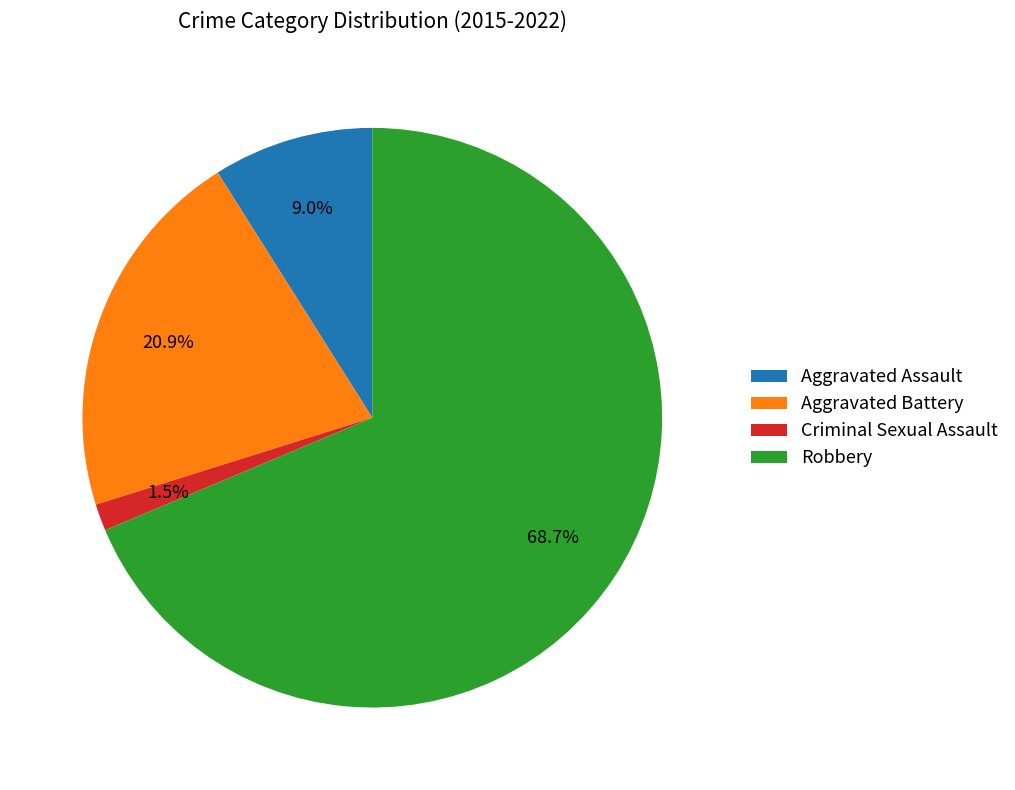

To the nearest percent, what percentage of the pie is Robbery?

69%